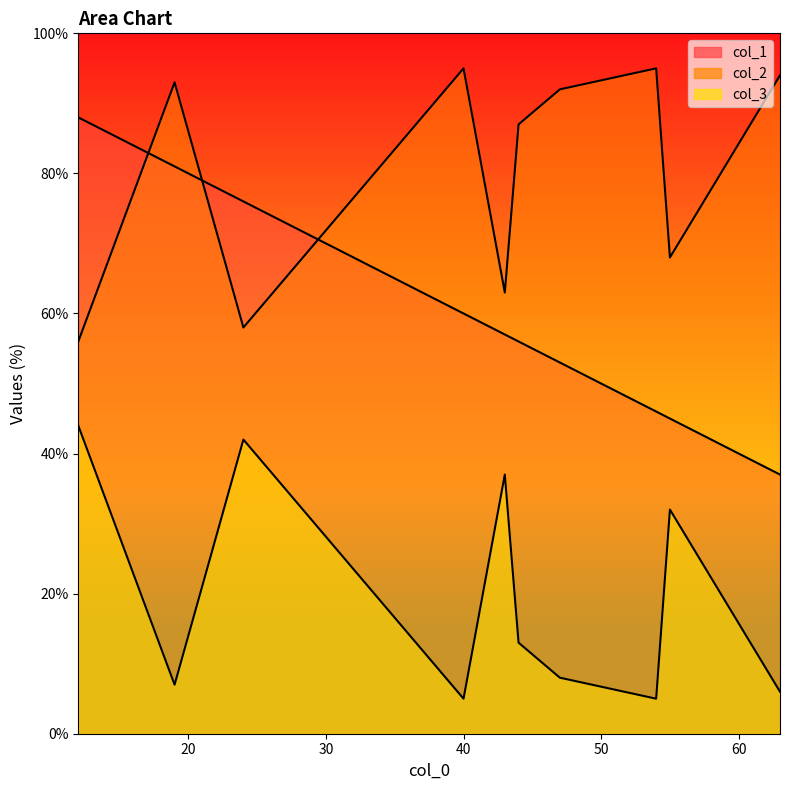

At which category is the sum across all series the highest?

12